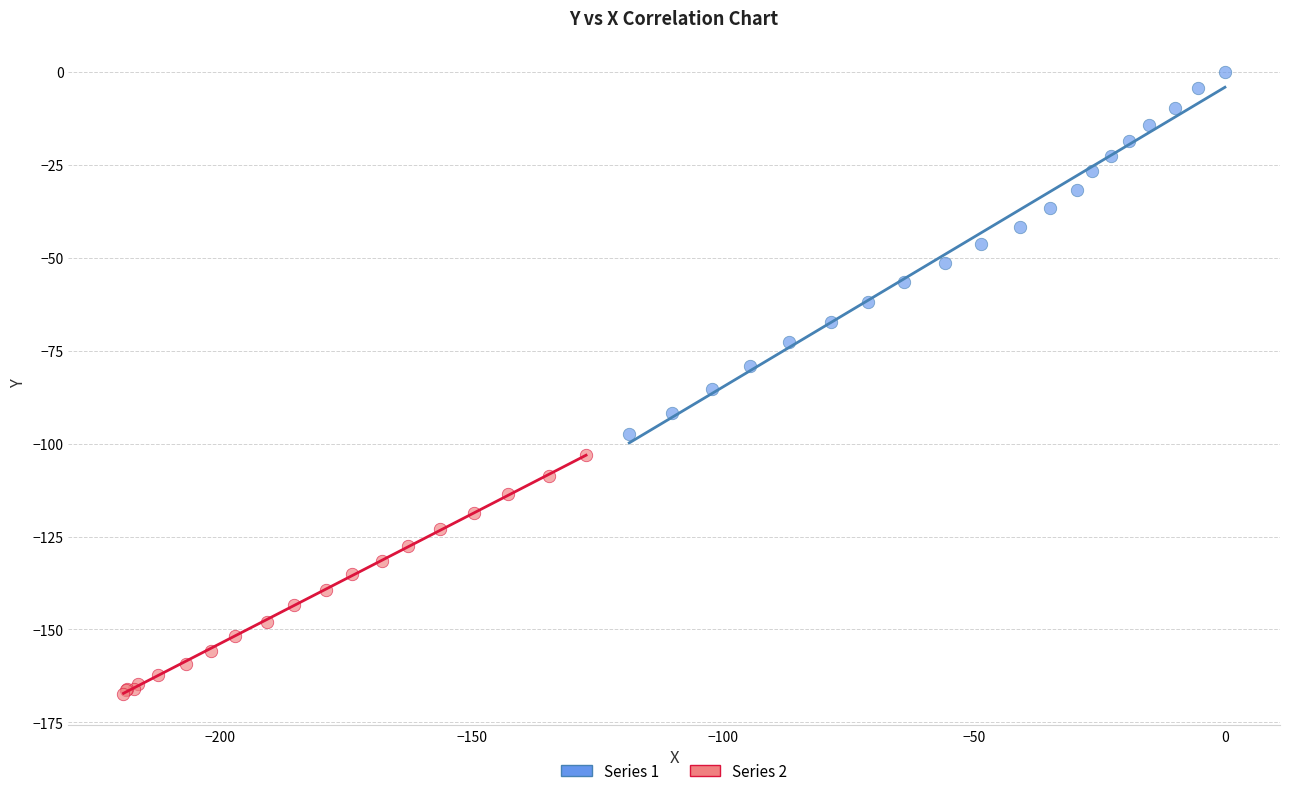

Which series contains the lowest Y value?

Series 2